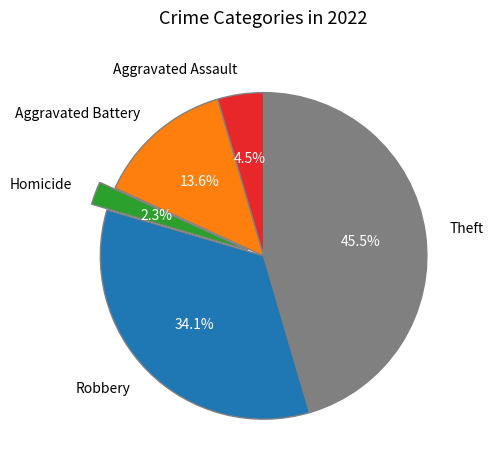

Rank the categories by value from lowest to highest.

Homicide, Aggravated Assault, Aggravated Battery, Robbery, Theft